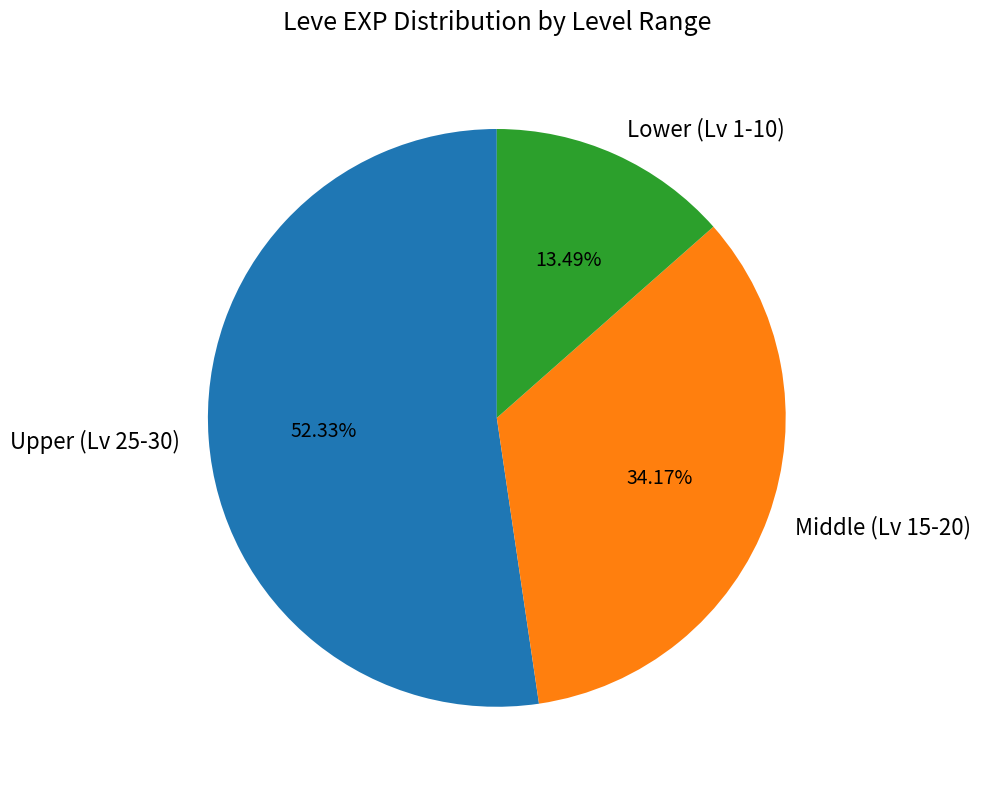

What is the ratio of the value at Lower (Lv 1-10) to the value at Middle (Lv 15-20)?

0.4